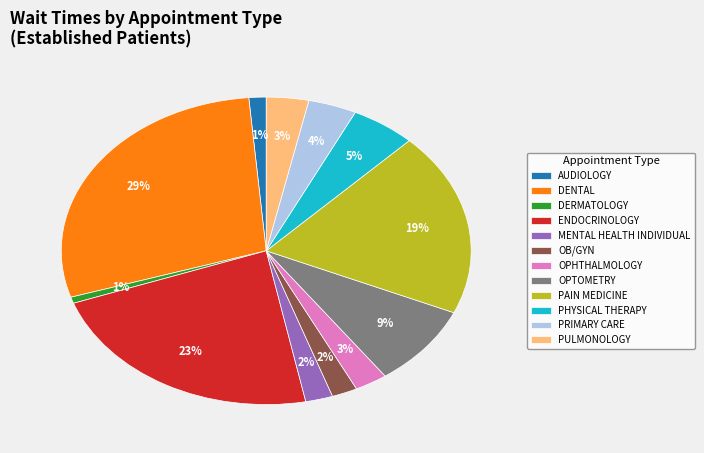

Combined, do PHYSICAL THERAPY and AUDIOLOGY account for over 50%?

No